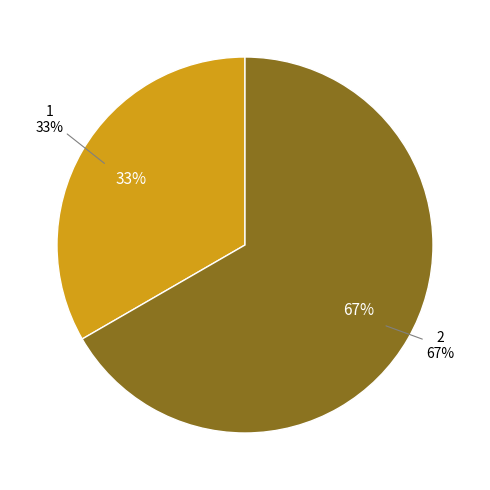

What is the total percentage of 1 and 2?

100.0%